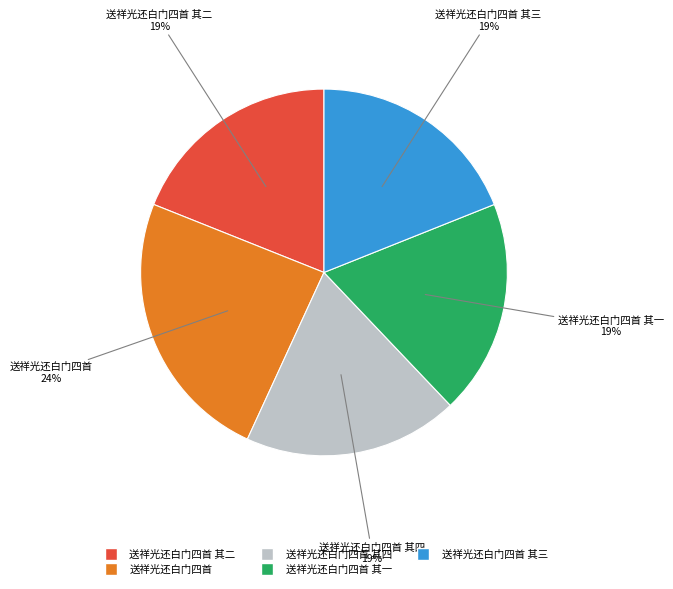

Is there any slice that represents more than half of the pie?

No